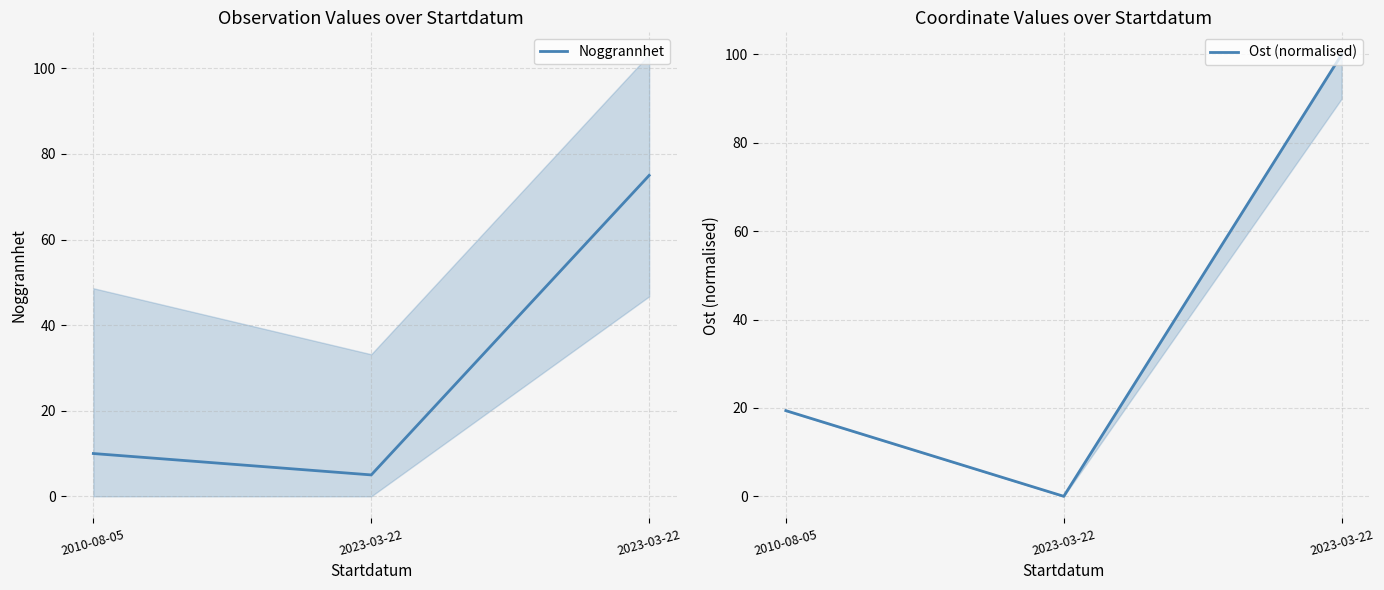

How many lines are shown in the chart?

2